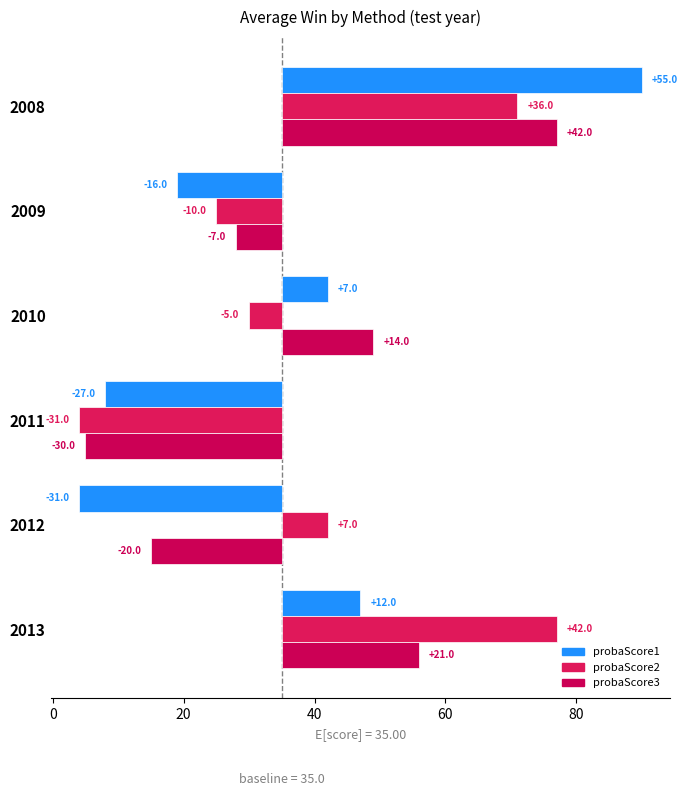

What is the maximum value shown in the chart?

55